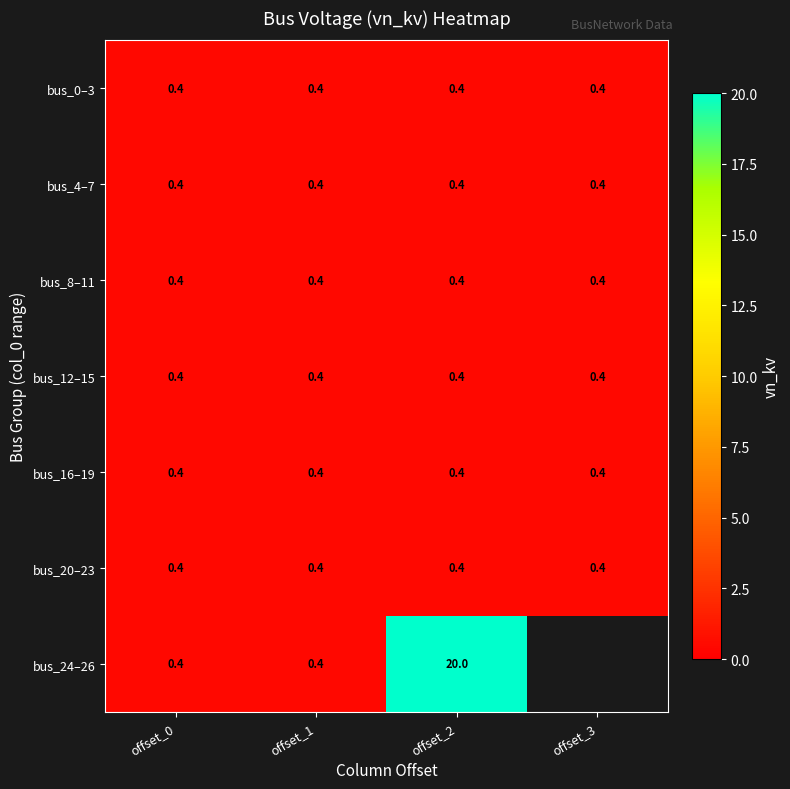

What is the total value across all series at offset_2?

22.4